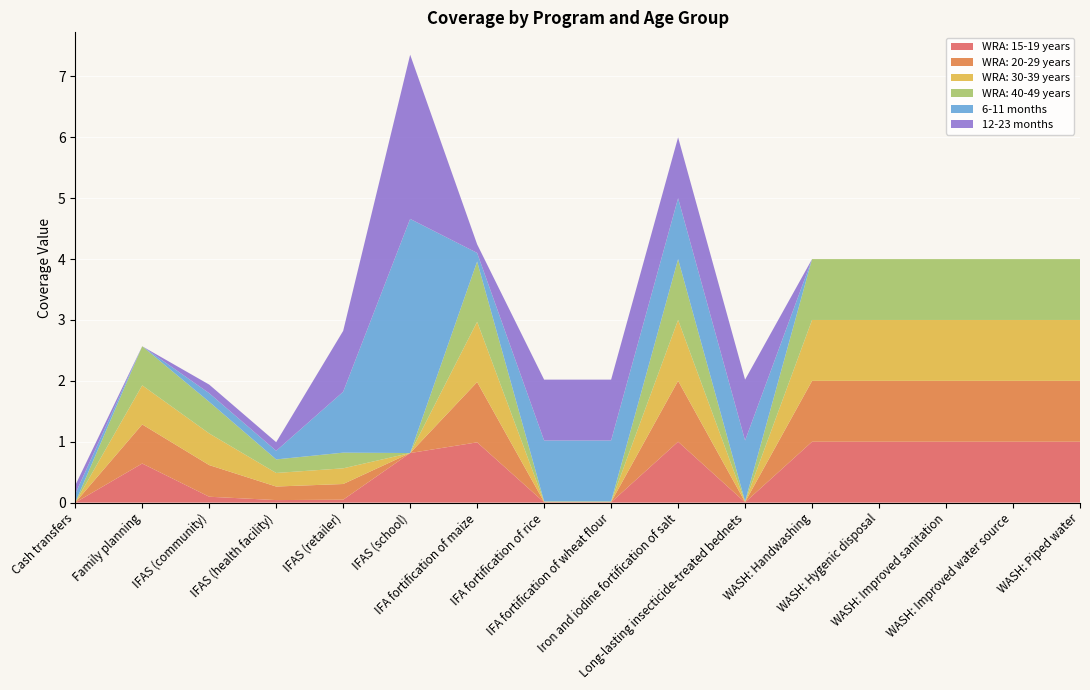

Reading right to left, what are all the values shown in this chart?

WRA: 15-19 years: 1.0	1.0	1.0	1.0	1.0	0.0	1.0	0.0	0.0	1.0	0.8	0.0	0.0	0.1	0.6	0.0
WRA: 20-29 years: 1.0	1.0	1.0	1.0	1.0	0.0	1.0	0.0	0.0	1.0	0.0	0.3	0.2	0.5	0.6	0.0
WRA: 30-39 years: 1.0	1.0	1.0	1.0	1.0	0.0	1.0	0.0	0.0	1.0	0.0	0.3	0.2	0.5	0.6	0.0
WRA: 40-49 years: 1.0	1.0	1.0	1.0	1.0	0.0	1.0	0.0	0.0	1.0	0.0	0.3	0.2	0.5	0.6	0.0
6-11 months: 0.0	0.0	0.0	0.0	0.0	1.0	1.0	1.0	1.0	0.1	3.8	1.0	0.1	0.1	0.0	0.1
12-23 months: 0.0	0.0	0.0	0.0	0.0	1.0	1.0	1.0	1.0	0.1	2.7	1.0	0.1	0.1	0.0	0.1